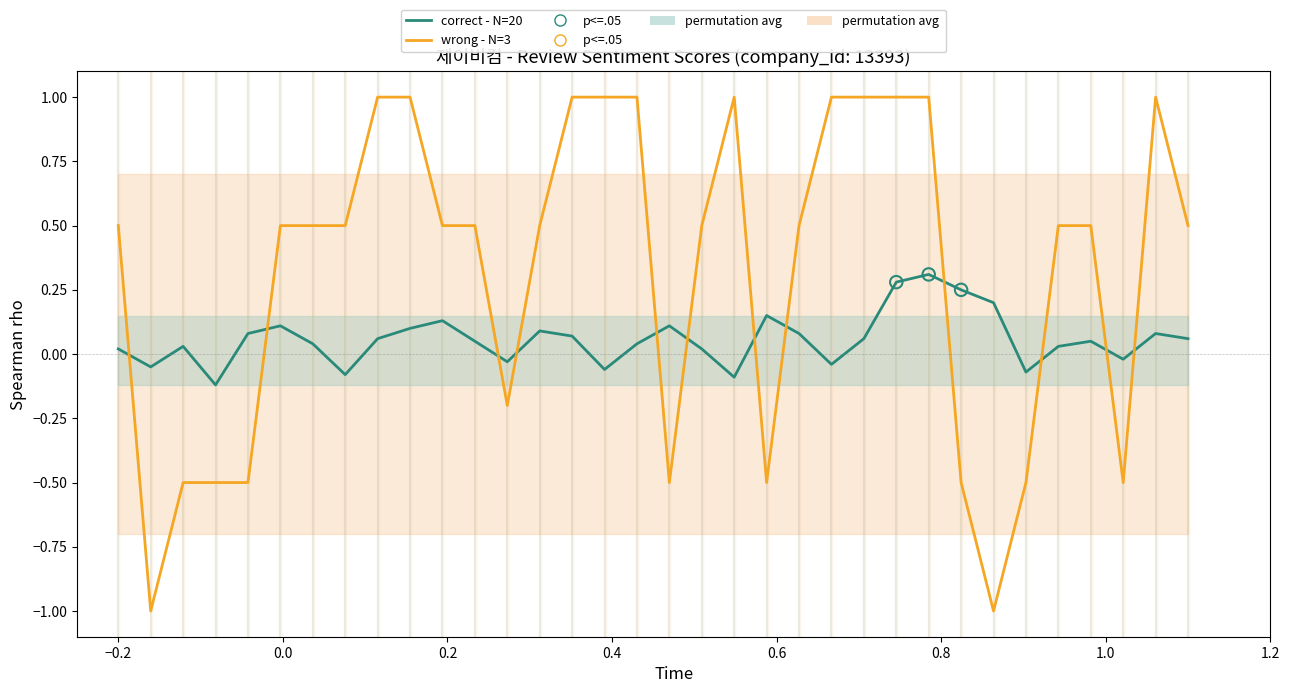

At how many categories does at least one series exceed 0?

29